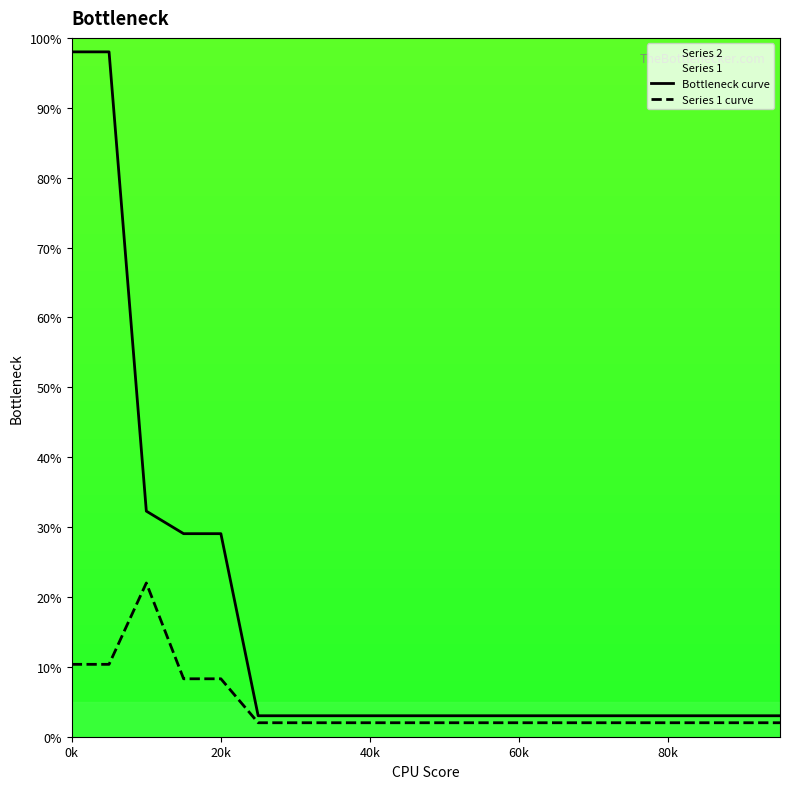

True or false: Series 1 curve and Bottleneck curve intersect in this chart.

False